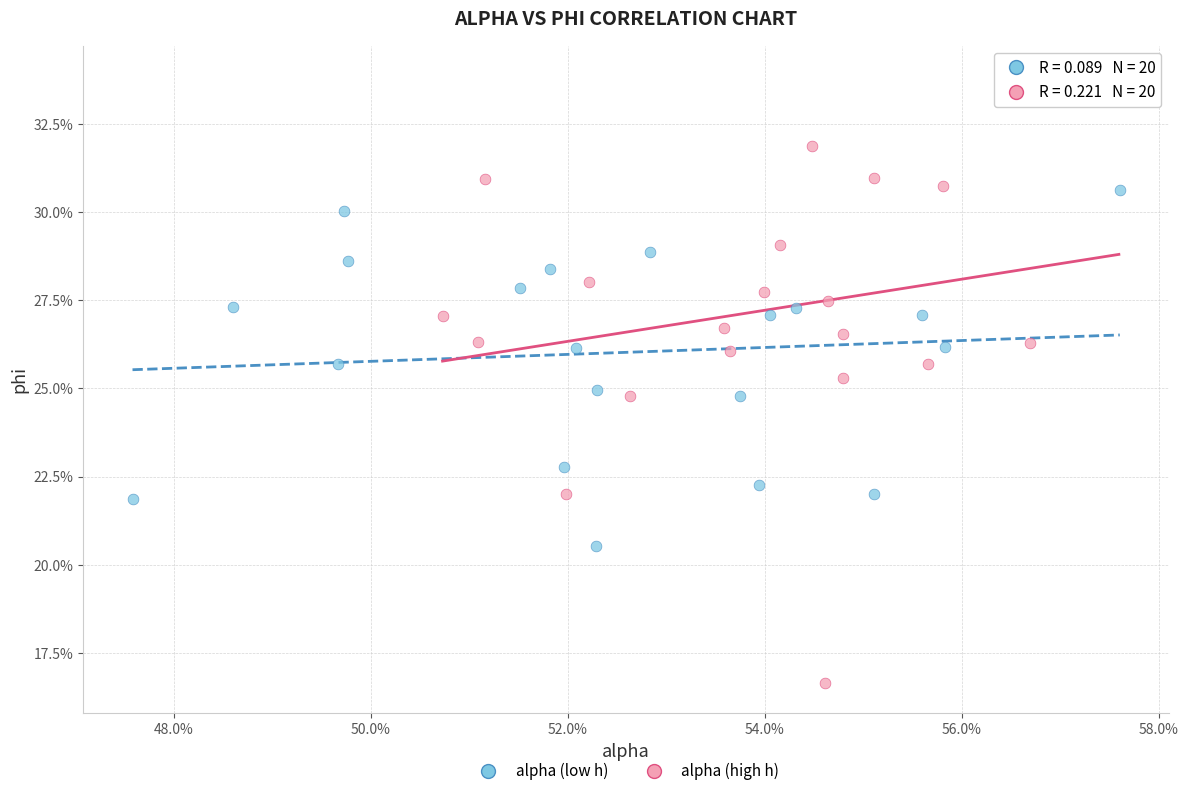

Which series has the widest spread of Y values?

alpha (high h)